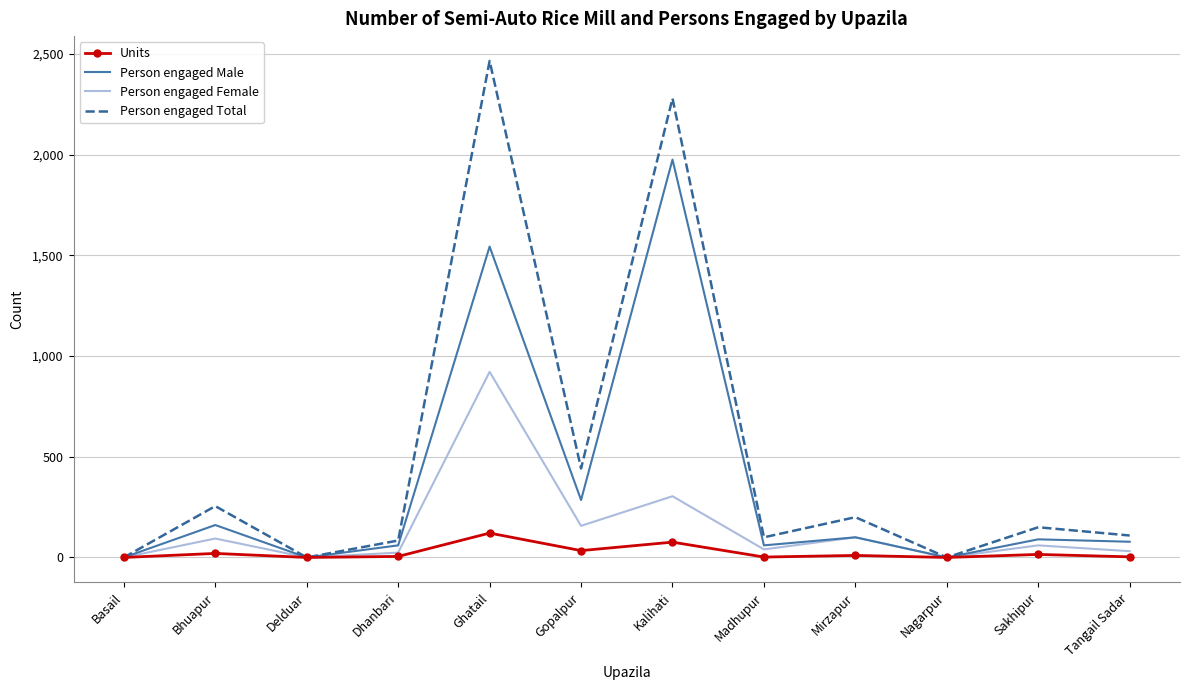

At which label does Person engaged Female first exceed 60?

Bhuapur